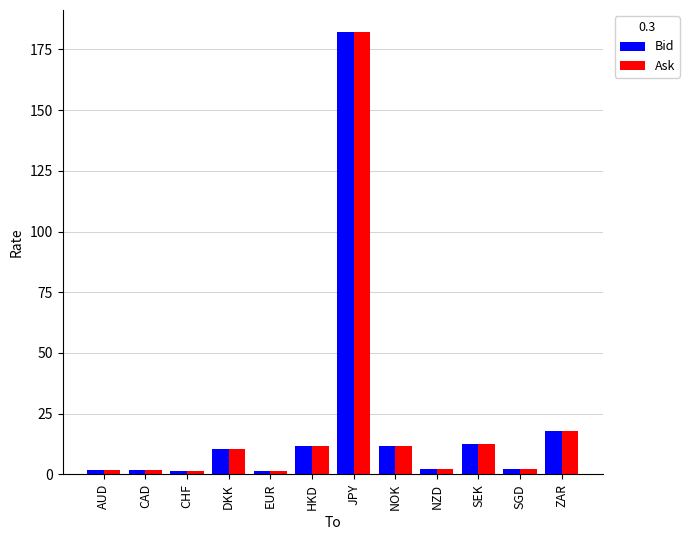

What is the difference between the maximum and second lowest values in the Ask series?

180.7